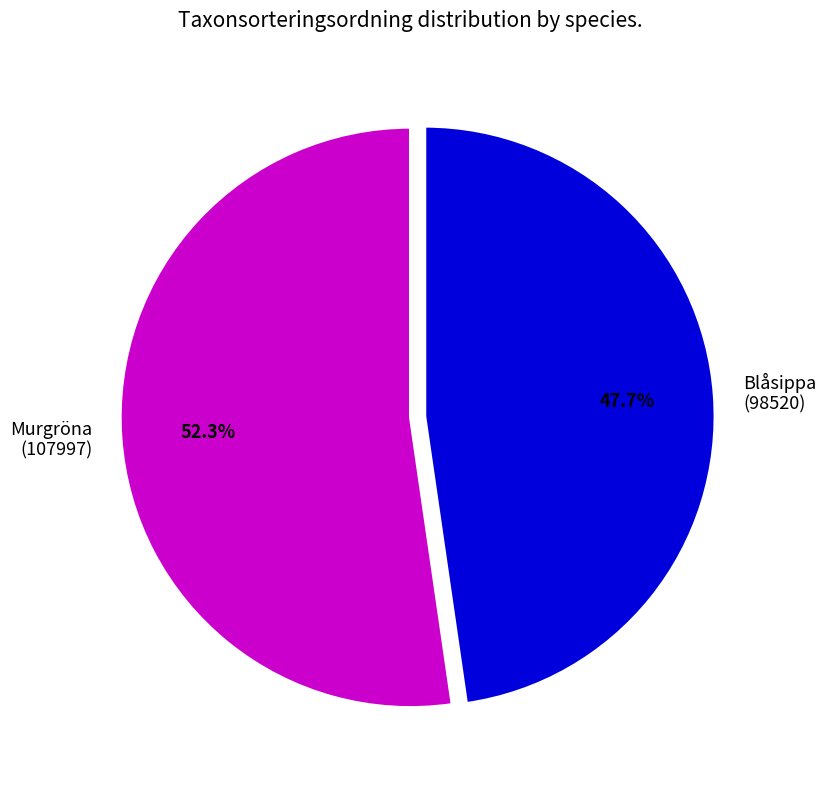

Is there a majority slice in this chart?

Yes